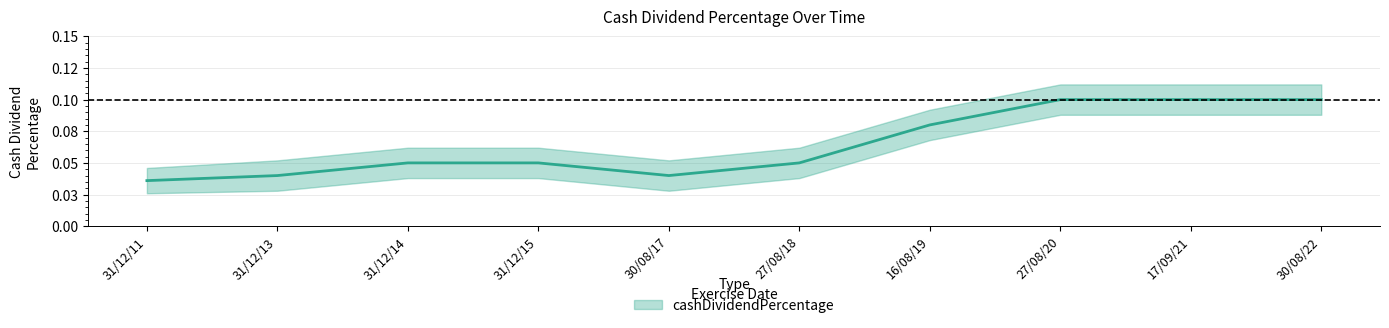

At which label does cashDividendPercentage_lower reach its peak?

27/08/20